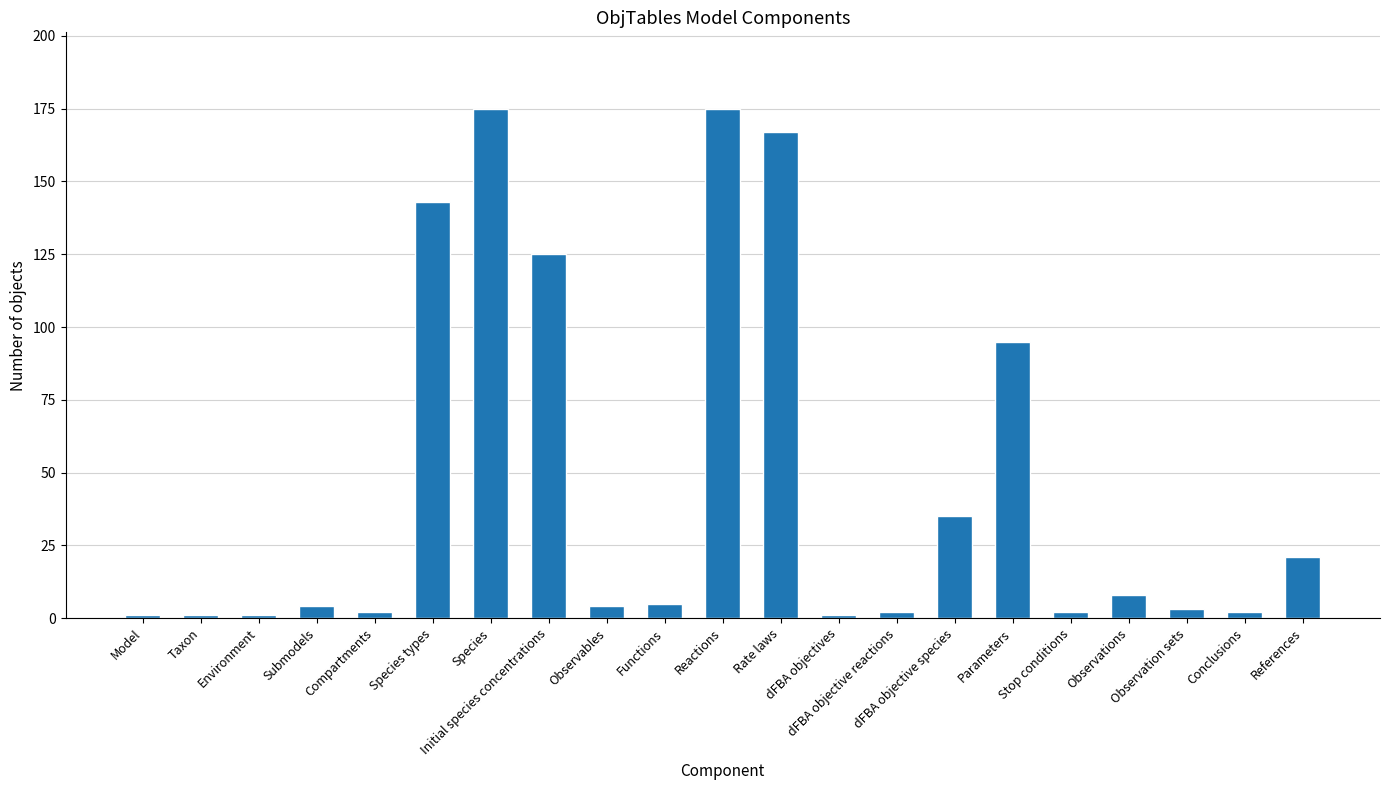

How many series are shown in this chart?

1